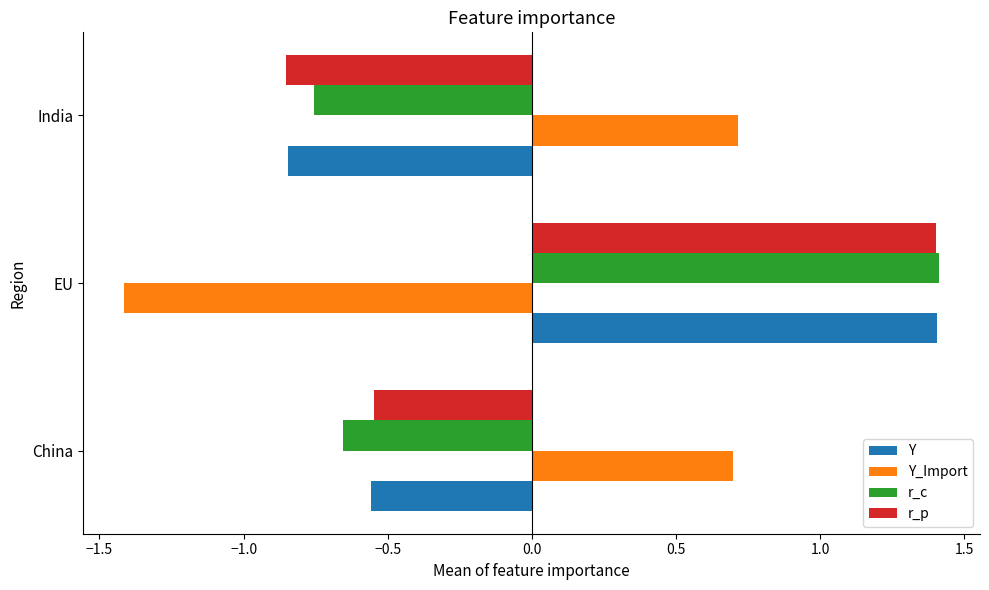

Between China and India, which series saw the biggest shift?

r_p